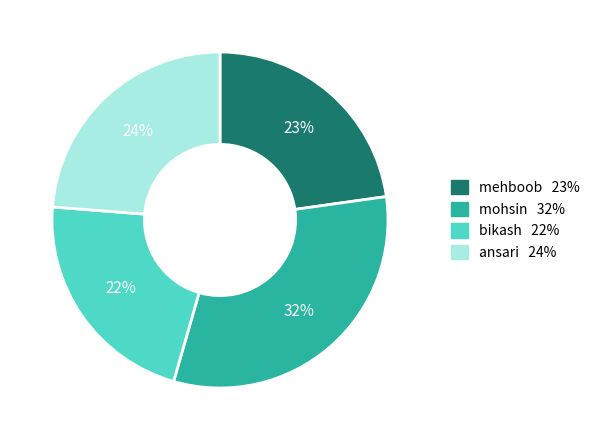

To the nearest percent, what percentage of the pie is mohsin?

32%